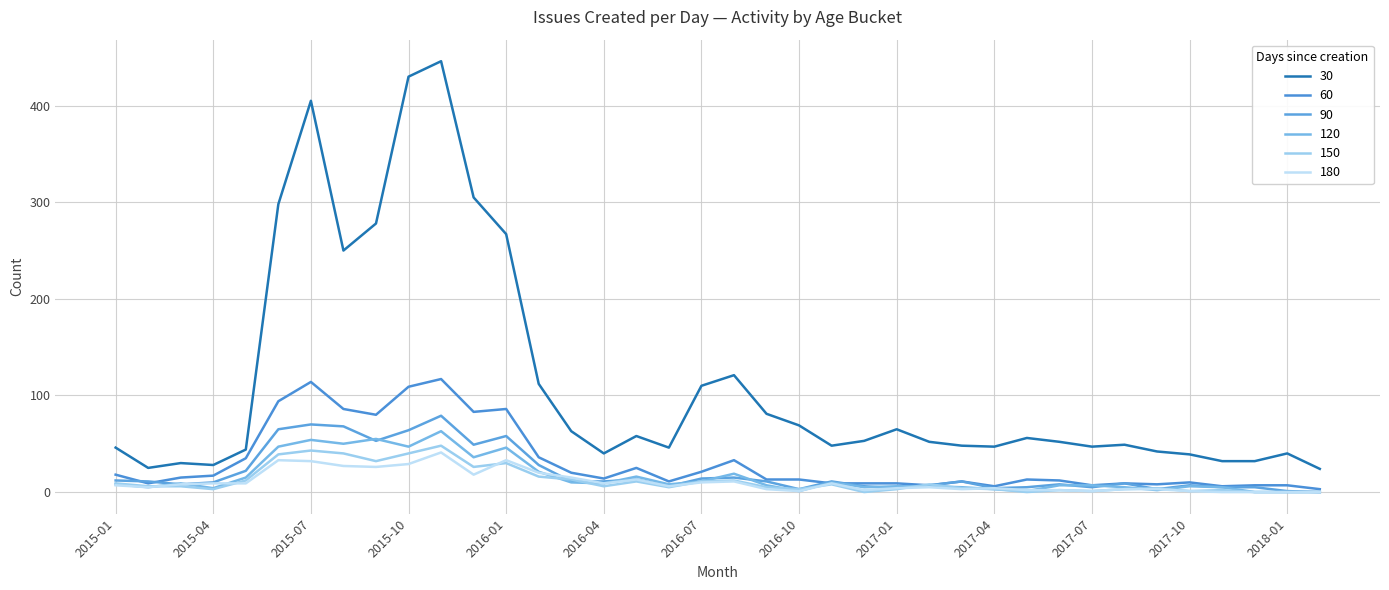

List the series in order of their peak value, lowest first.

180, 150, 120, 90, 60, 30